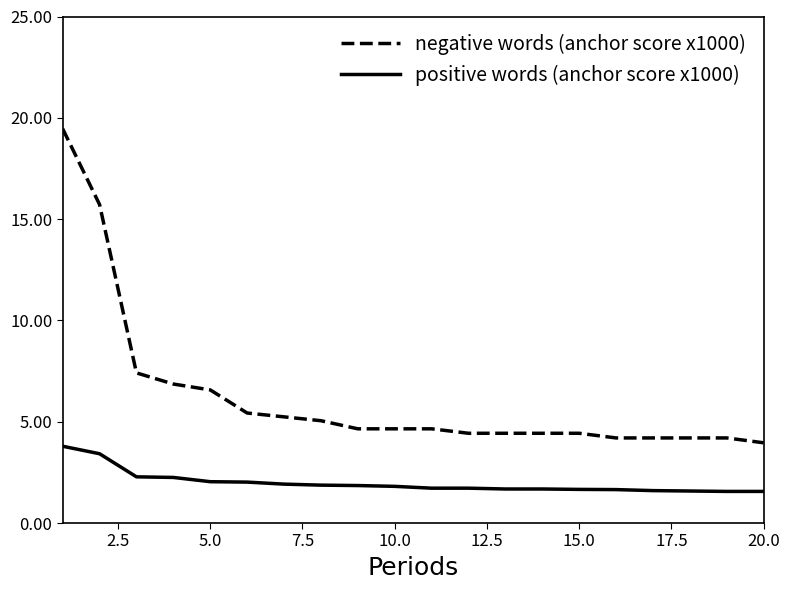

What is the average value of the negative words (anchor score x1000) series?

6.2